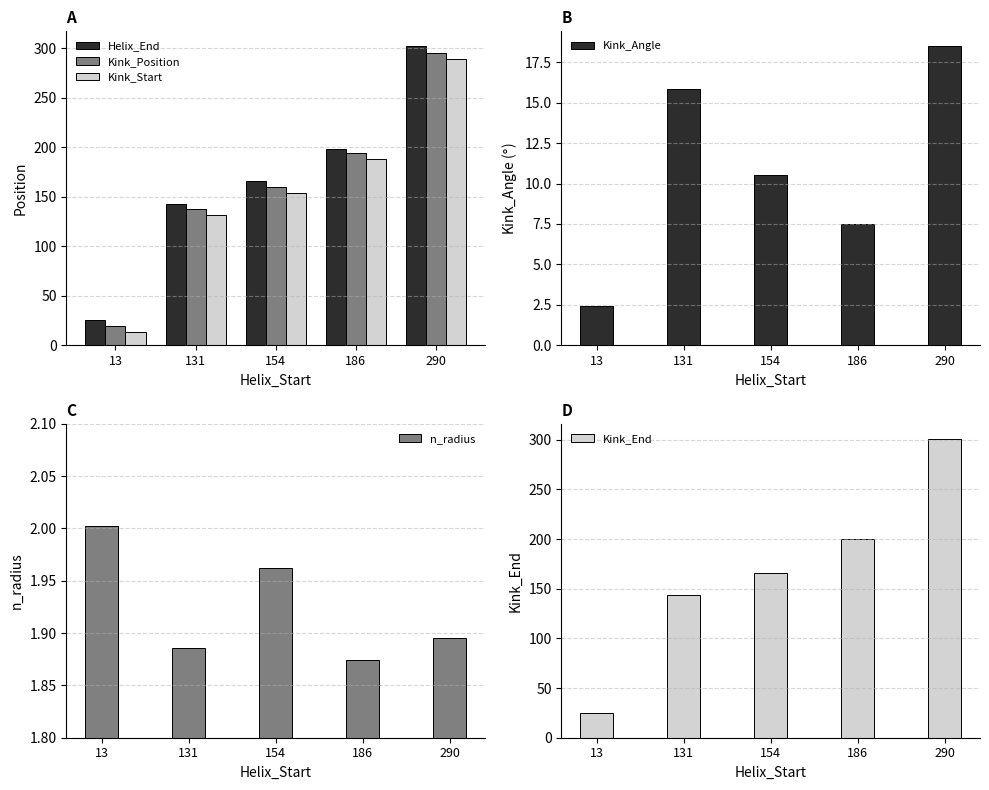

Count the number of categories in the chart.

5